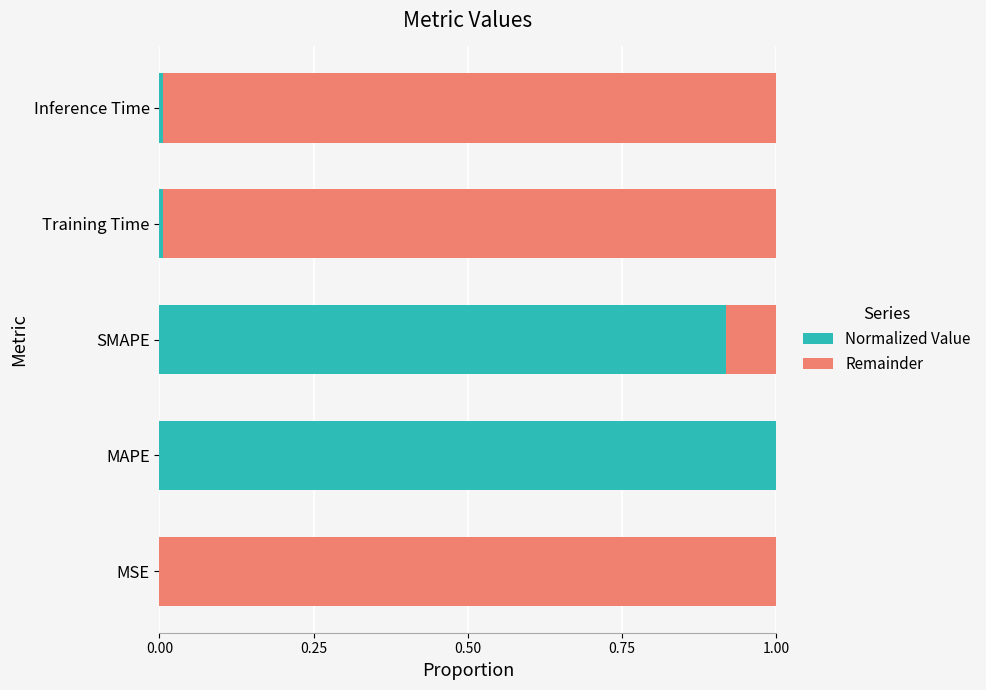

Is it true that Normalized Value equals 0.6 at MAPE?

False